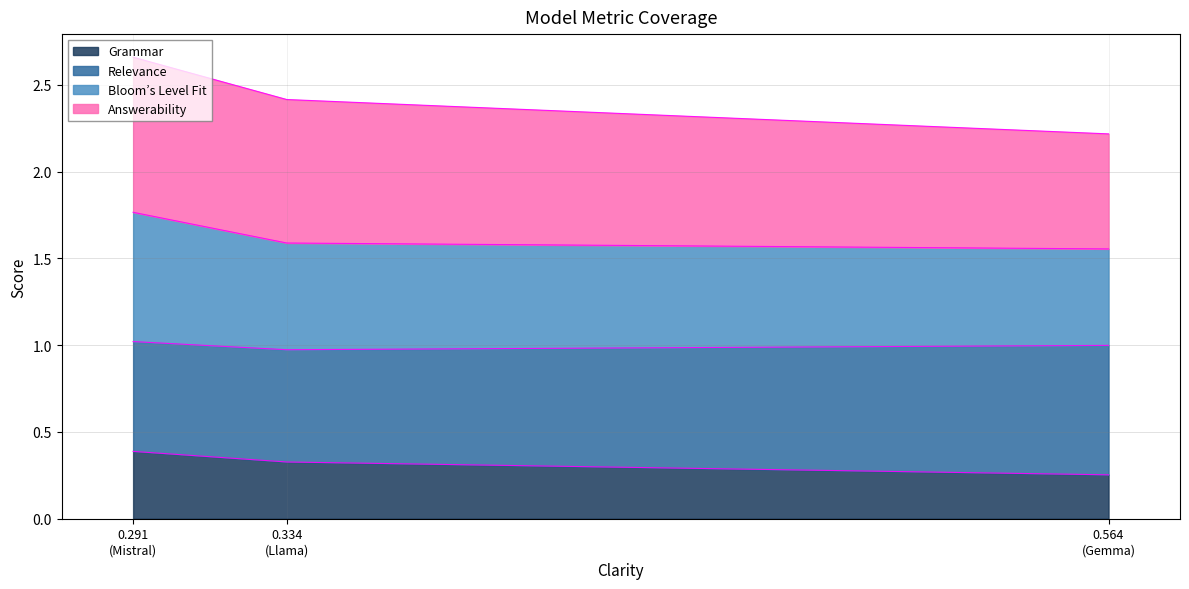

What is the highest value of the Grammar series?

0.4